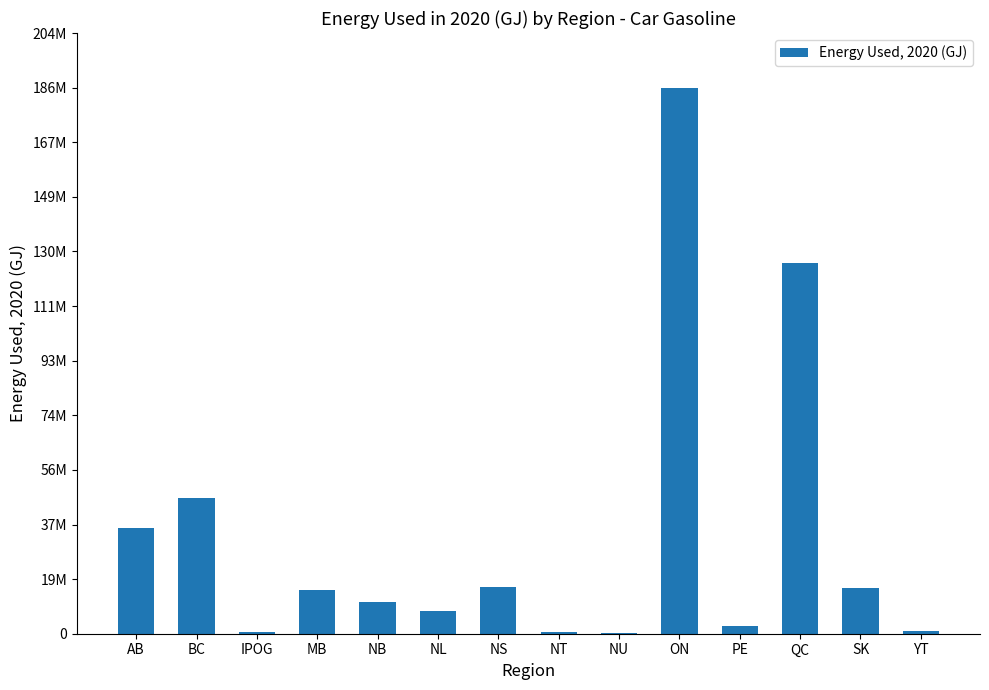

Reading right to left, list all the values displayed in this chart.

YT=850516.1	SK=15573068.2	QC=126169472.1	PE=2508497.9	ON=185749296.2	NU=220740.9	NT=486341.0	NS=15973395.4	NL=7730119.4	NB=10800821.8	MB=14879643.6	IPOG=429800.7	BC=46214339.6	AB=35834454.1